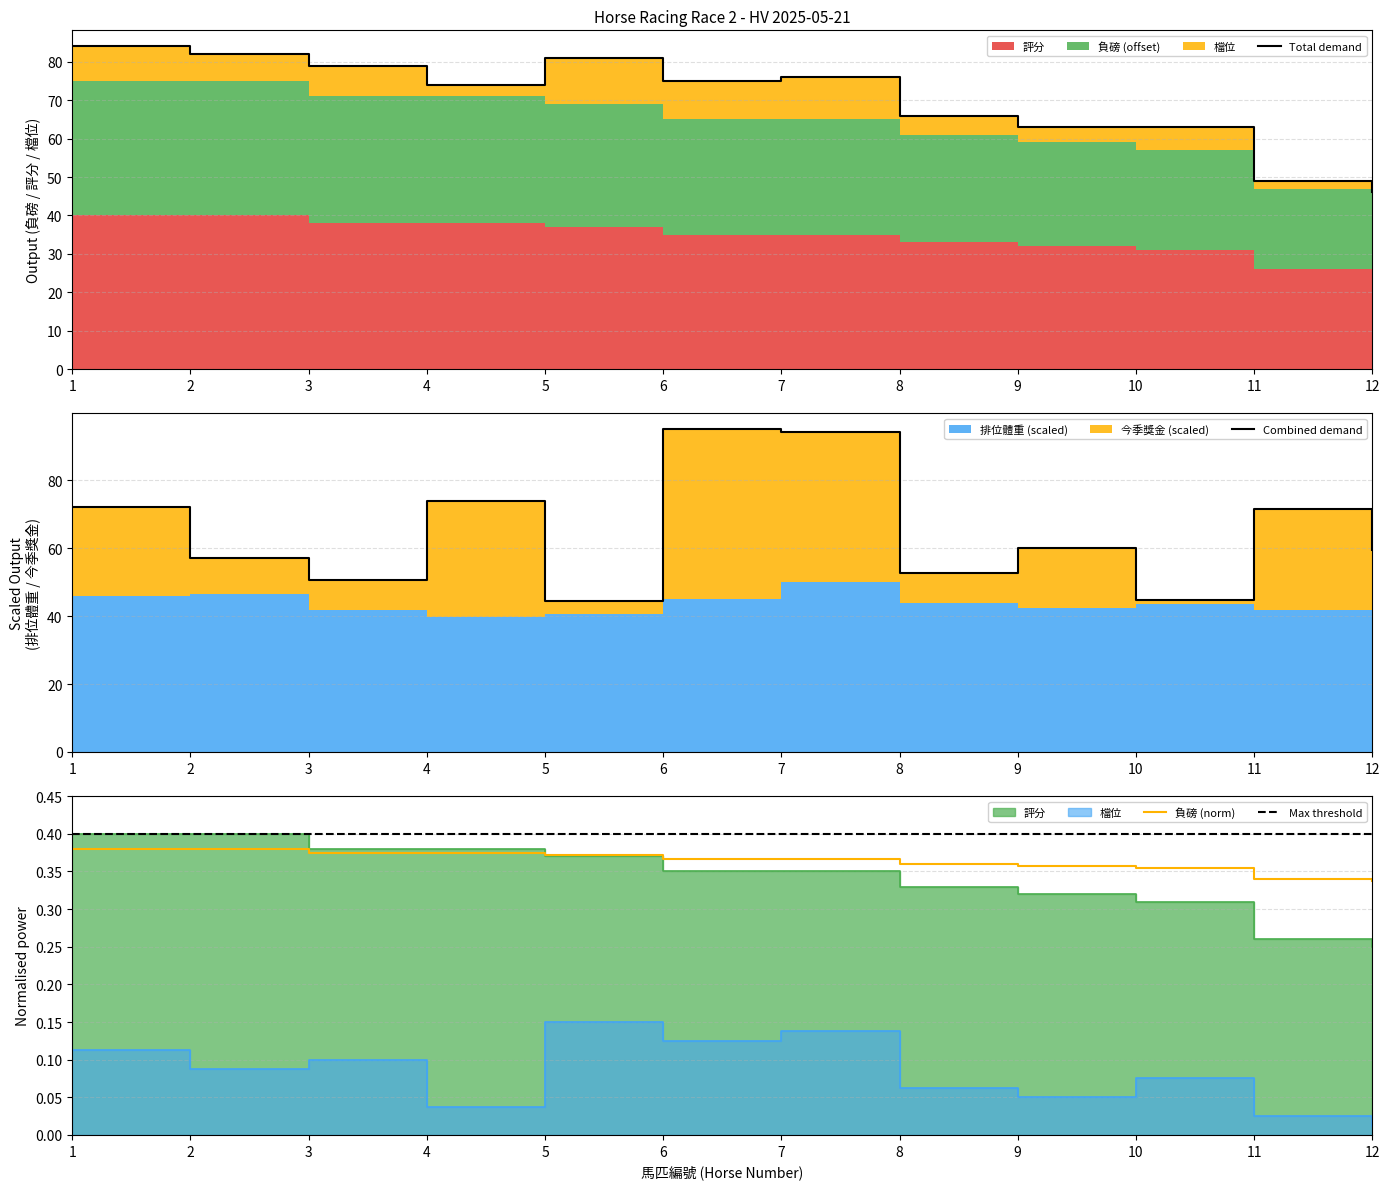

At which category is the sum across all series the highest?

6